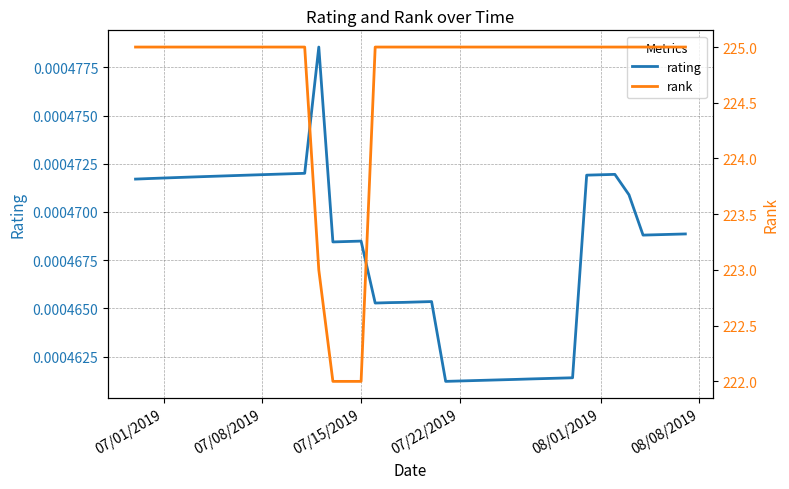

How many data points does each series have?

40